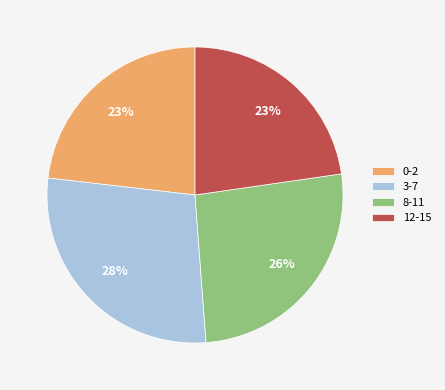

Is 3-7 the majority of the pie?

No